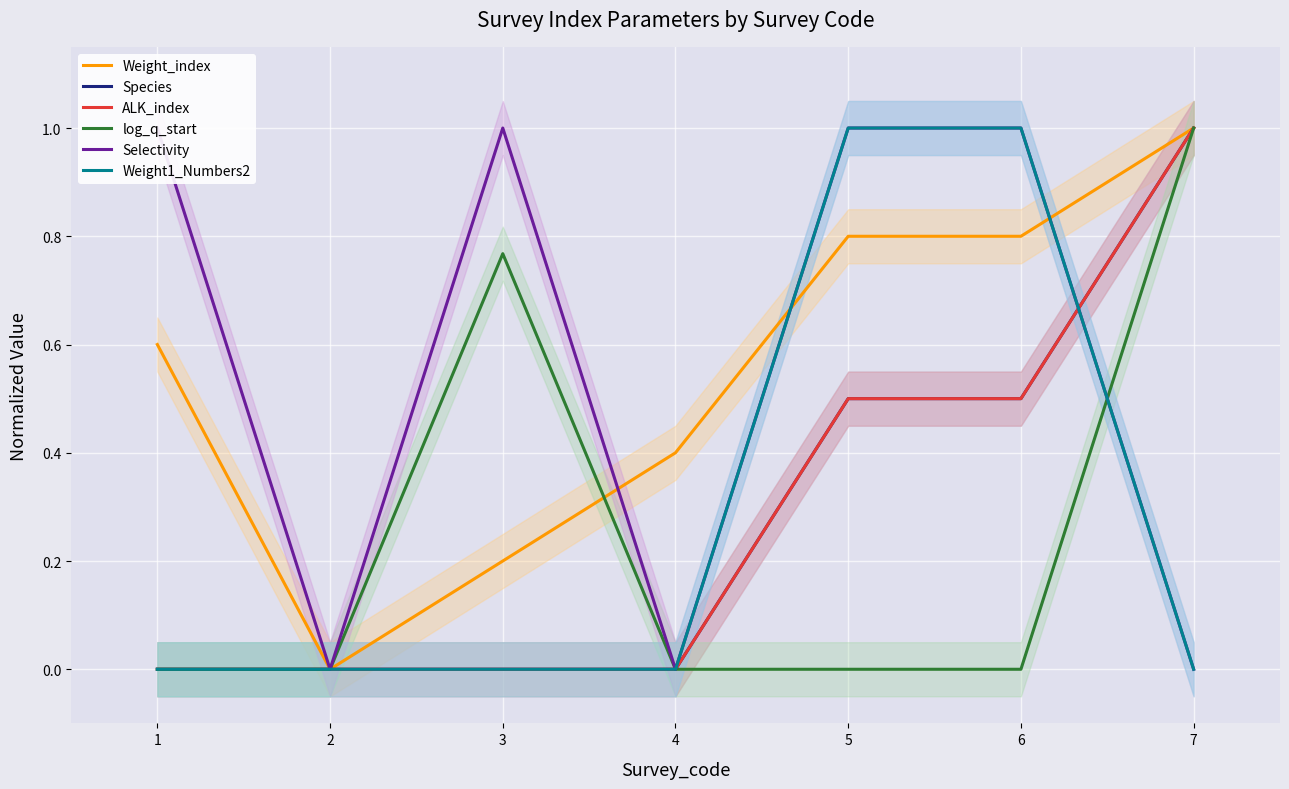

True or false: ALK_index and Species intersect in this chart.

False